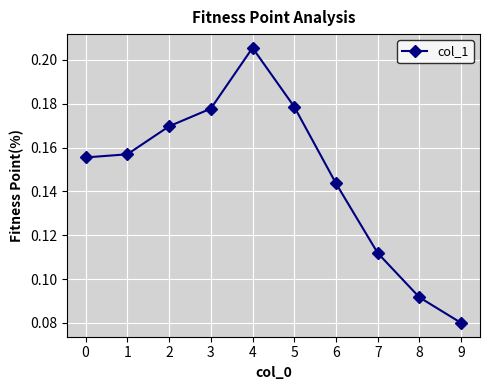

Which category has the lowest value across all series?

9